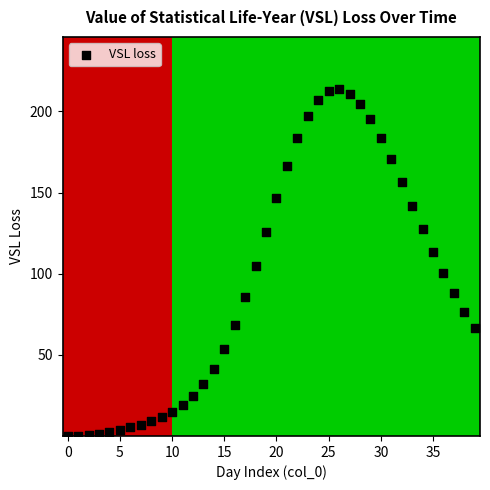

What is the range of Y values (max minus min)?

213.8